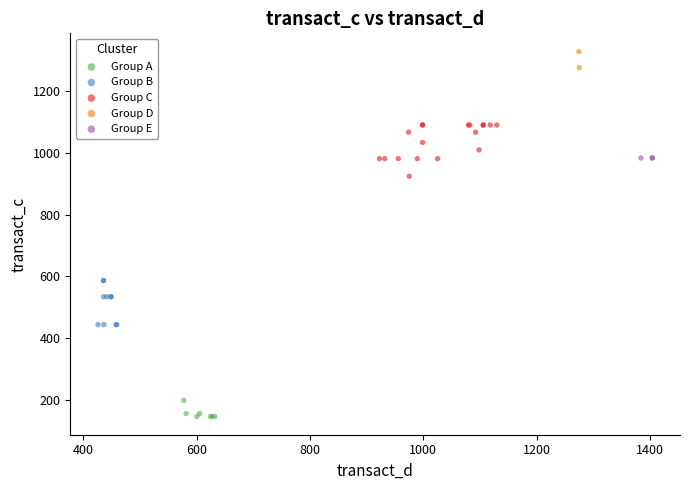

What are all the series names shown in the legend?

Group A, Group B, Group C, Group D, Group E